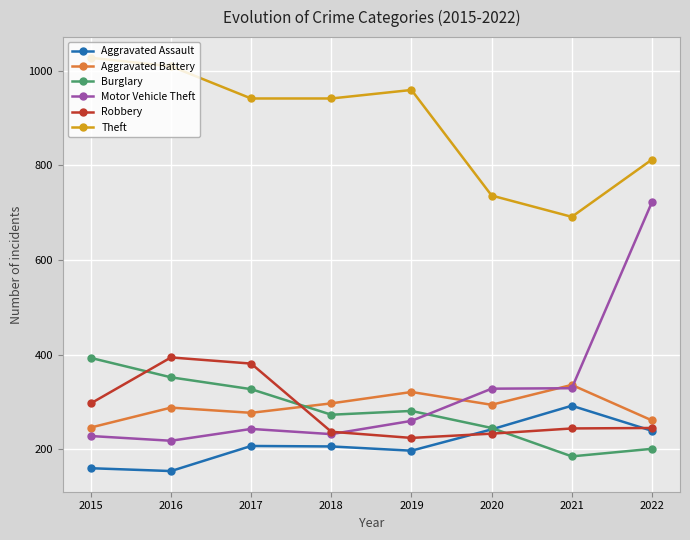

The value of Robbery at 2016 is 198. True or false?

False